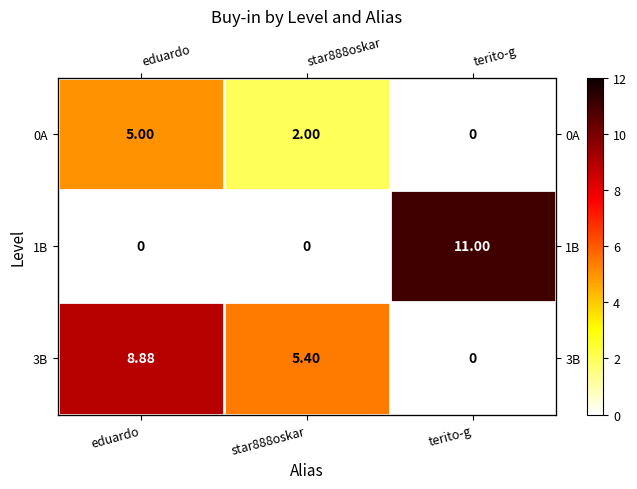

How many series are shown in this chart?

3